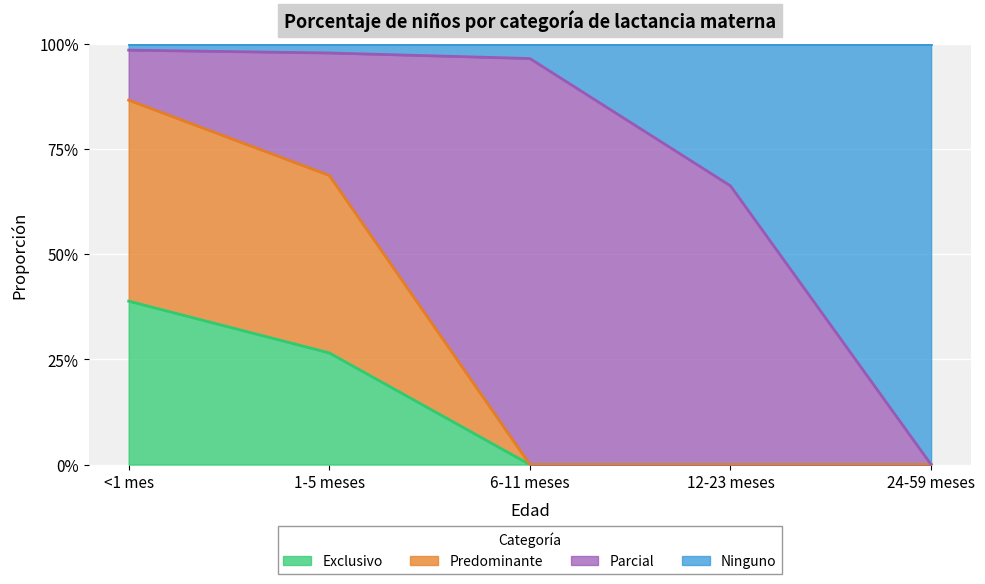

Which category has the lowest value in the Predominante series?

6-11 meses